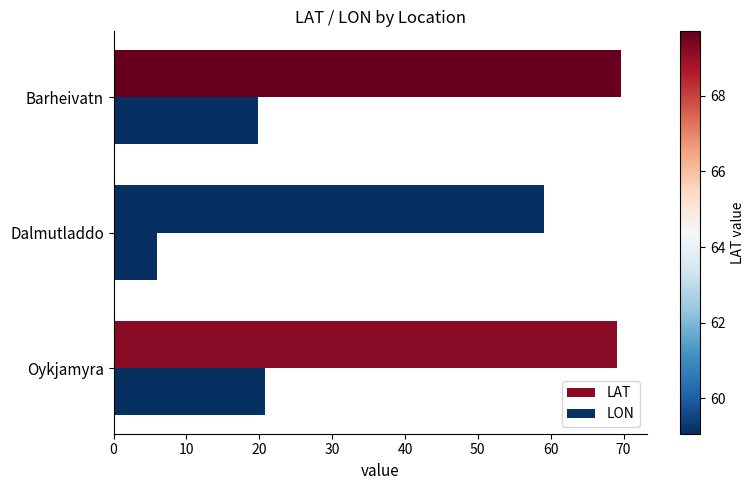

What is the difference between the second highest and minimum values in the LAT series?

10.1